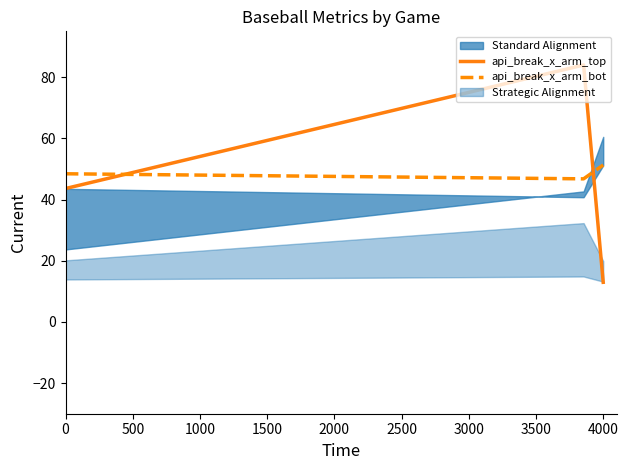

What is the average value of the api_break_x_arm_top series?

46.9